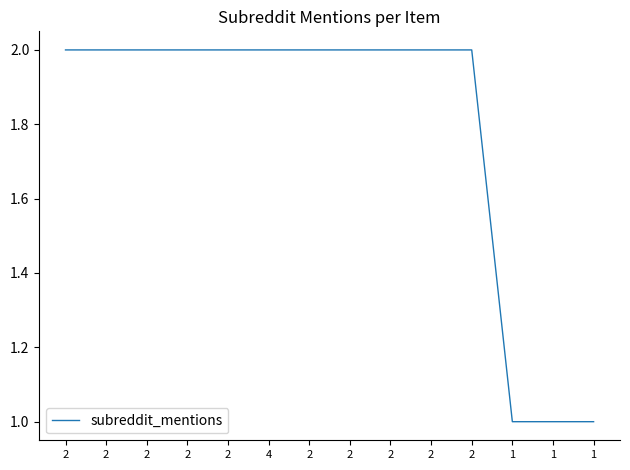

True or false: the data has more than 2 interior local peaks.

False